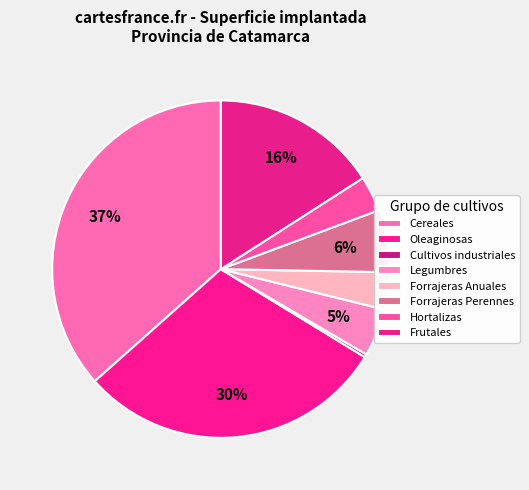

Is it true that Hortalizas is 3% of the pie?

True